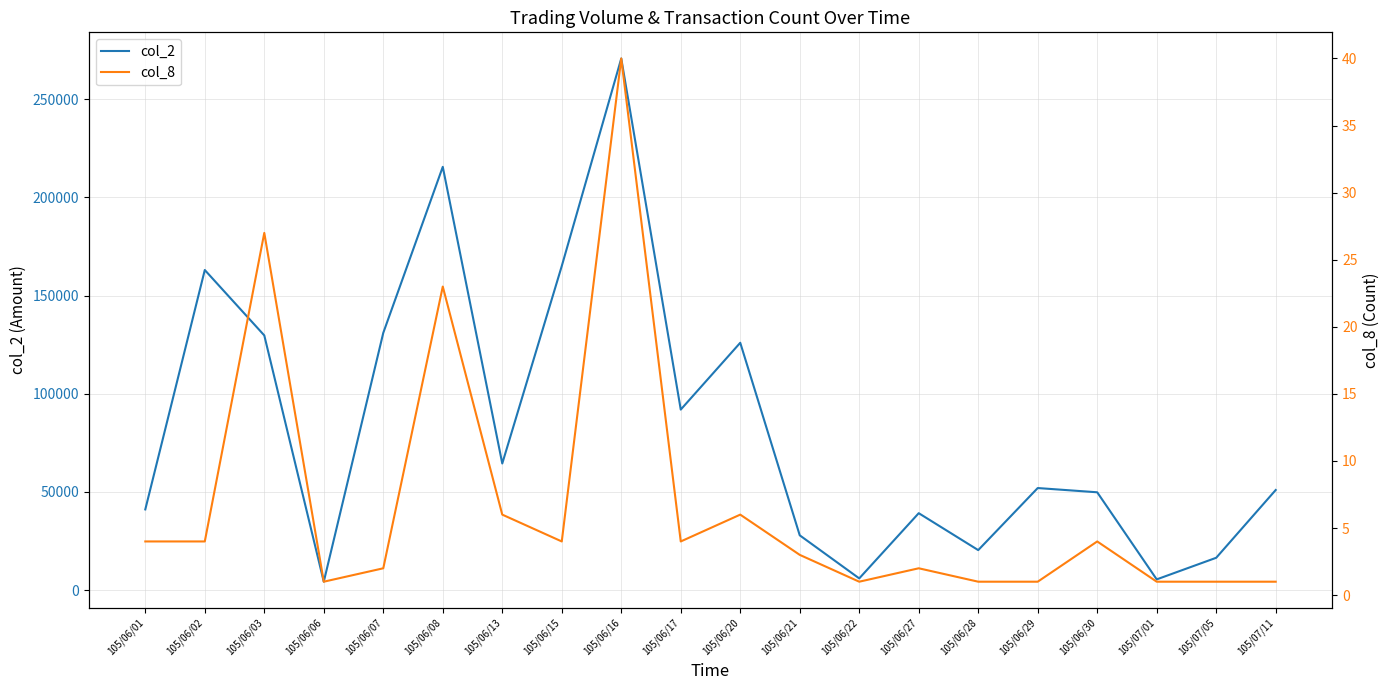

The col_2 series shows 49840 at 105/06/30. True or false?

True